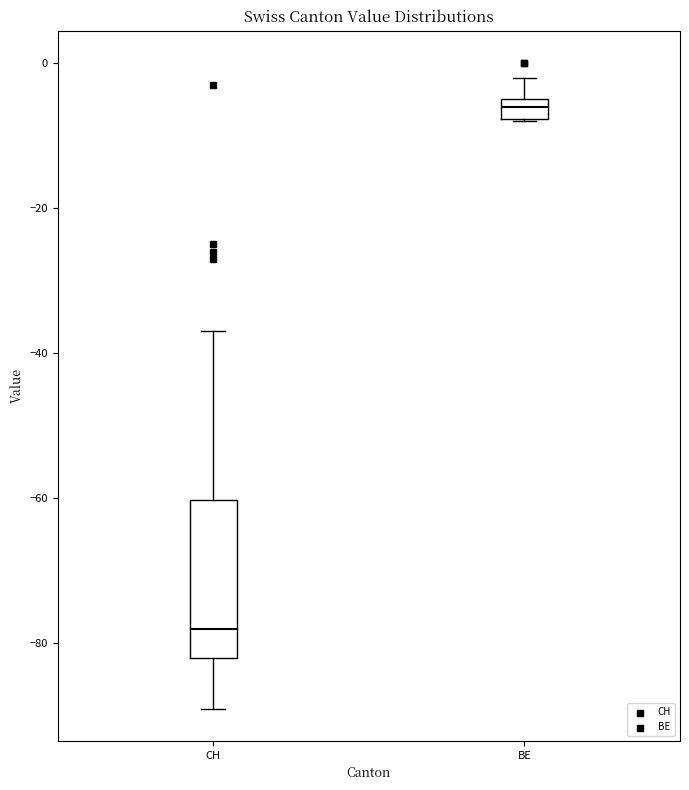

Where is the upper edge of the box for BE on the y-axis? The values are not printed on the chart, so give them approximately, as read against the axis.

-4